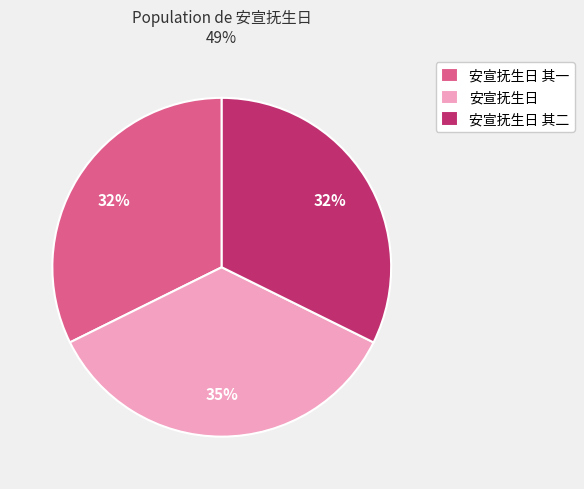

Count the number of slices in the pie.

3